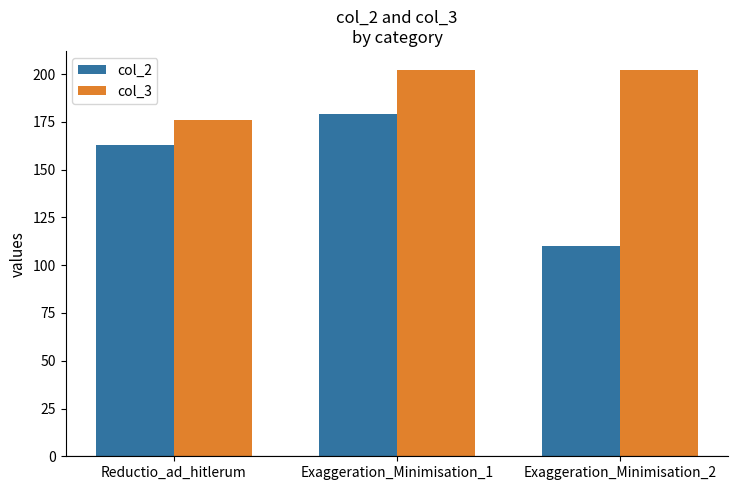

What is the average value of the col_2 series?

151